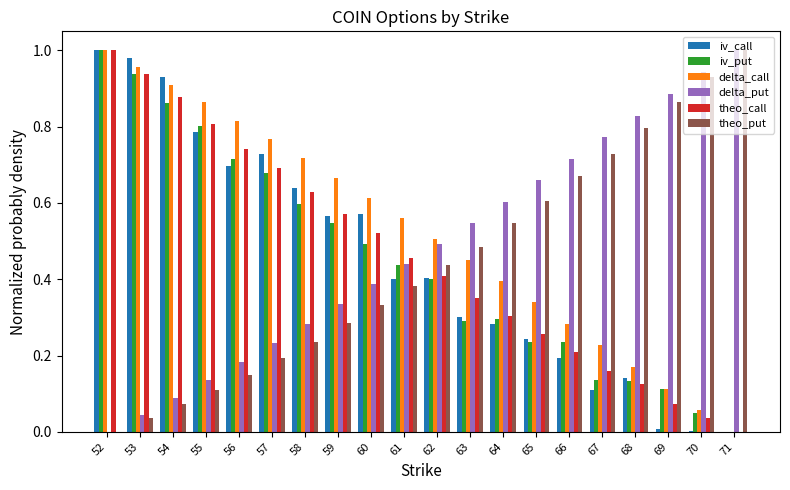

What is the sum of the theo_call values at 53 and 58?

1.6